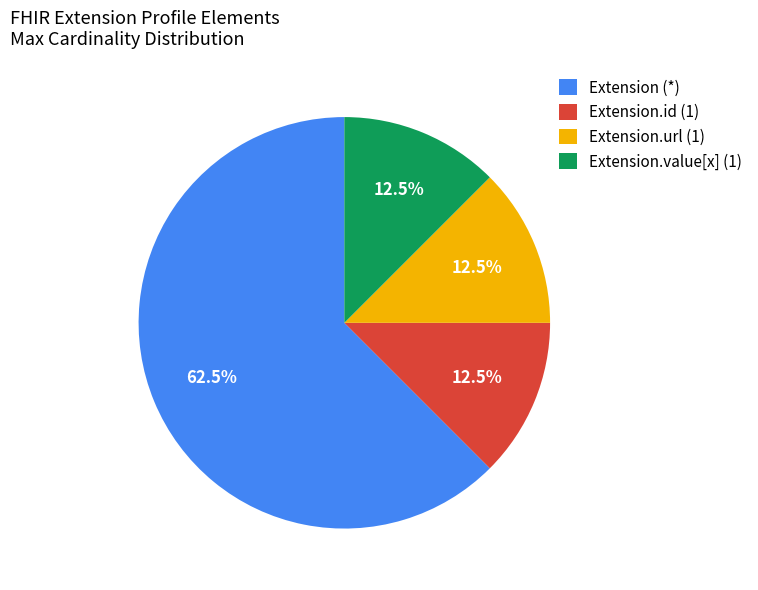

Which slice represents more than half of the pie?

Extension (*)